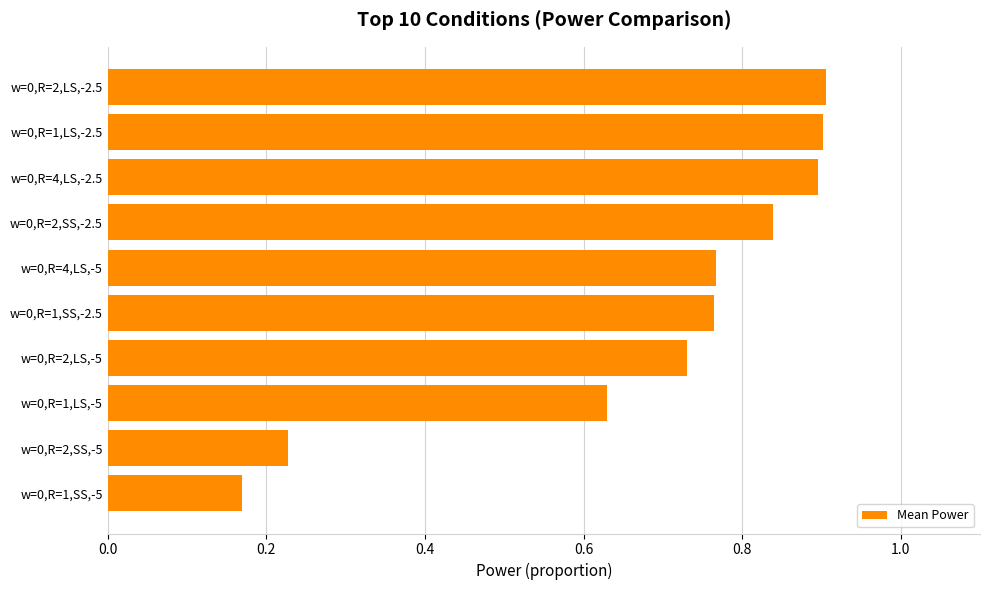

Does the chart contain stacked bars?

No